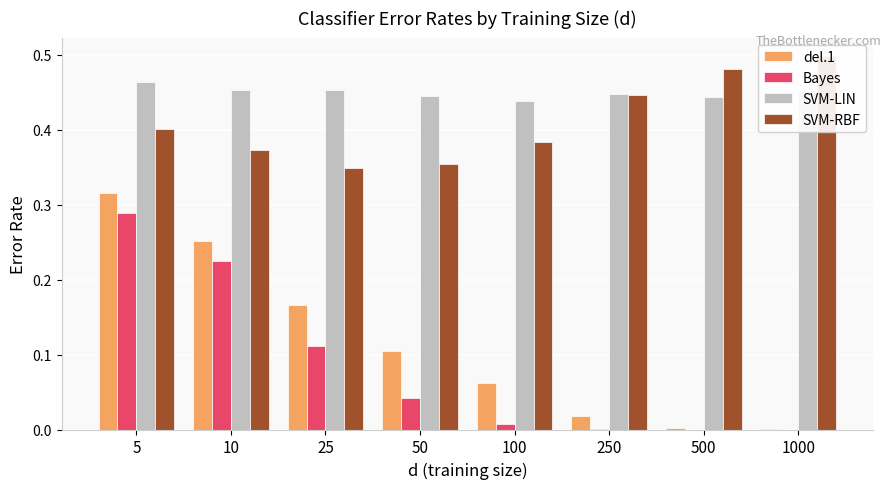

What is the difference between the maximum and minimum values in the Bayes series?

0.3